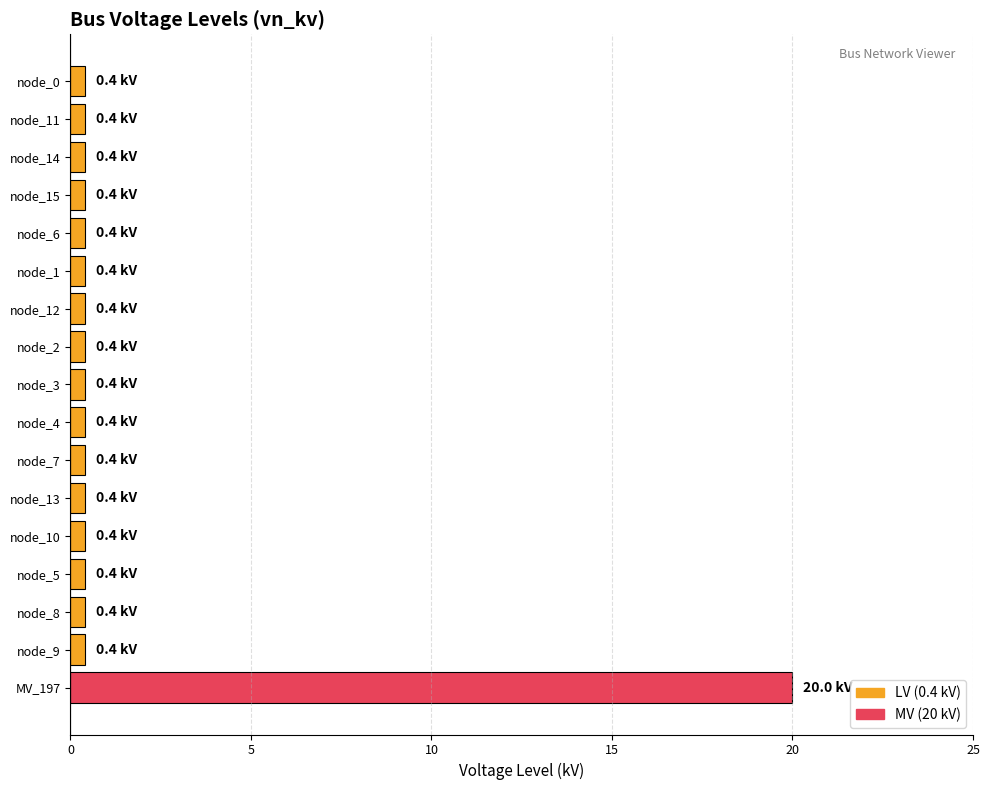

What is the label of the 13th bar from the top?

node_10